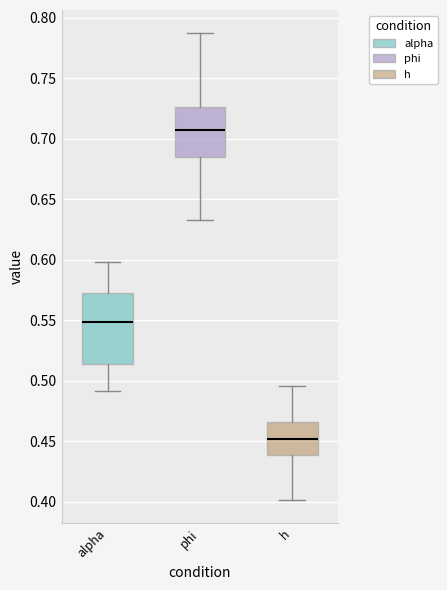

Which box has the highest median line?

phi